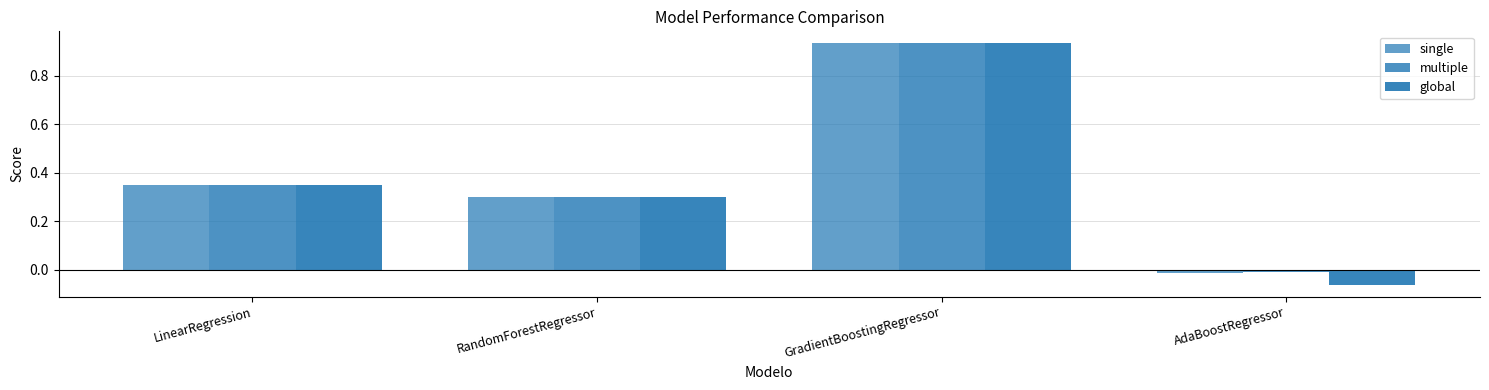

What is the approximate value of global at AdaBoostRegressor?

-0.1